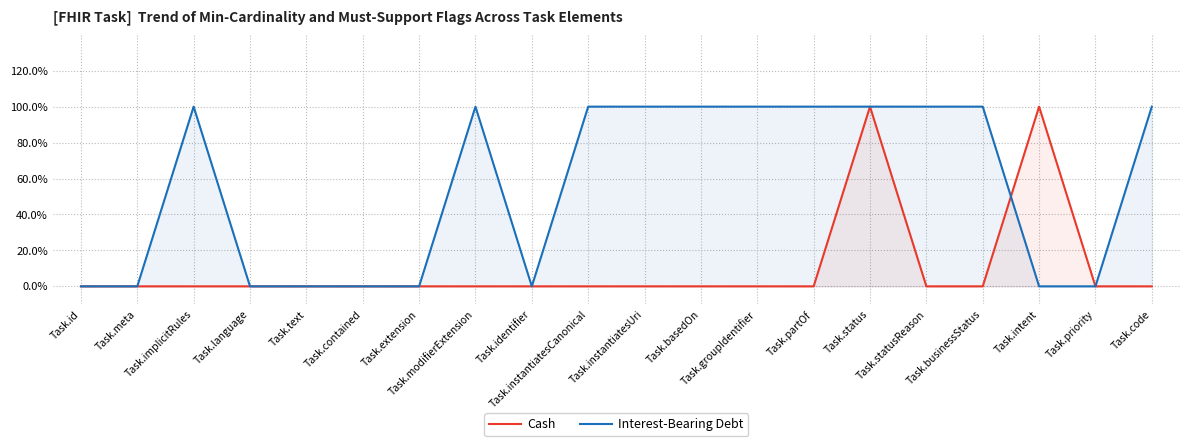

Where is the first local maximum for Interest-Bearing Debt?

Task.implicitRules